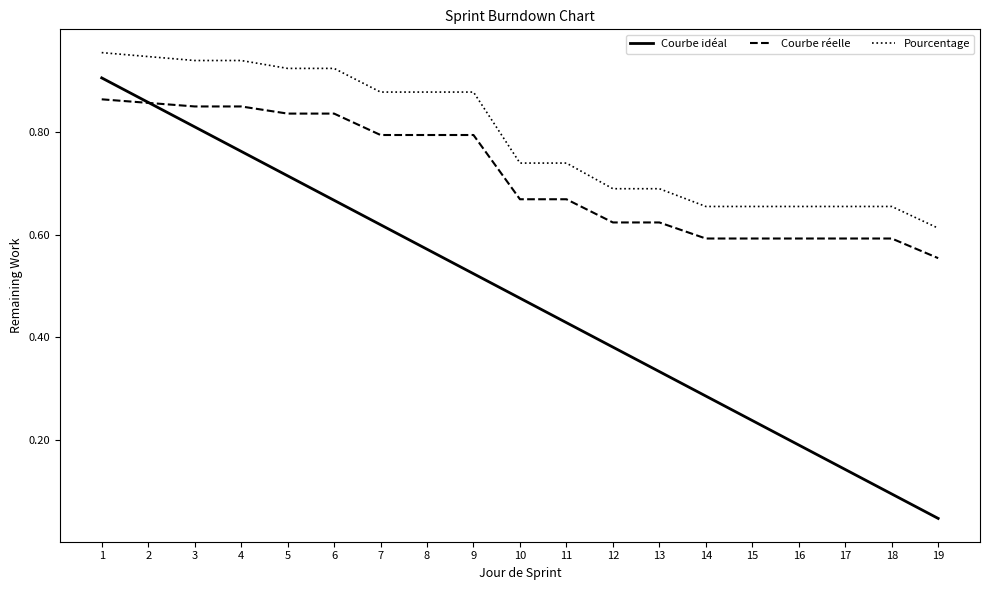

Count the number of categories in the chart.

19